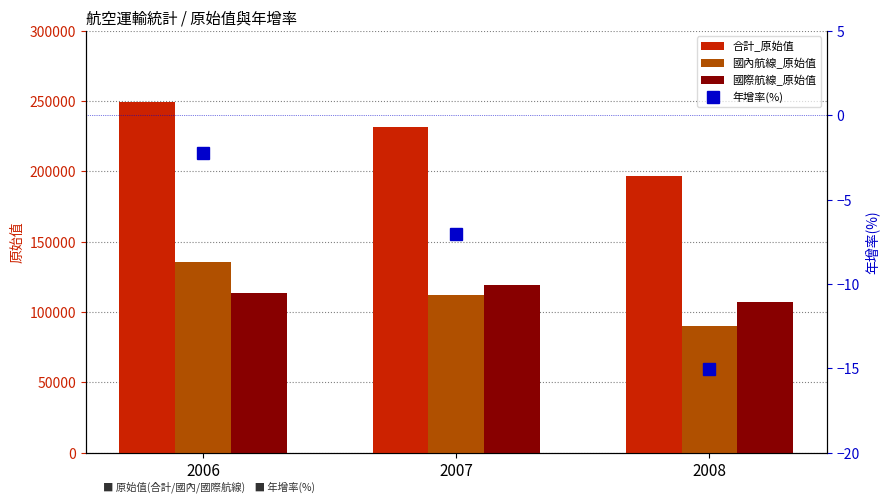

Between 2008 and 2006, which is larger?

2006